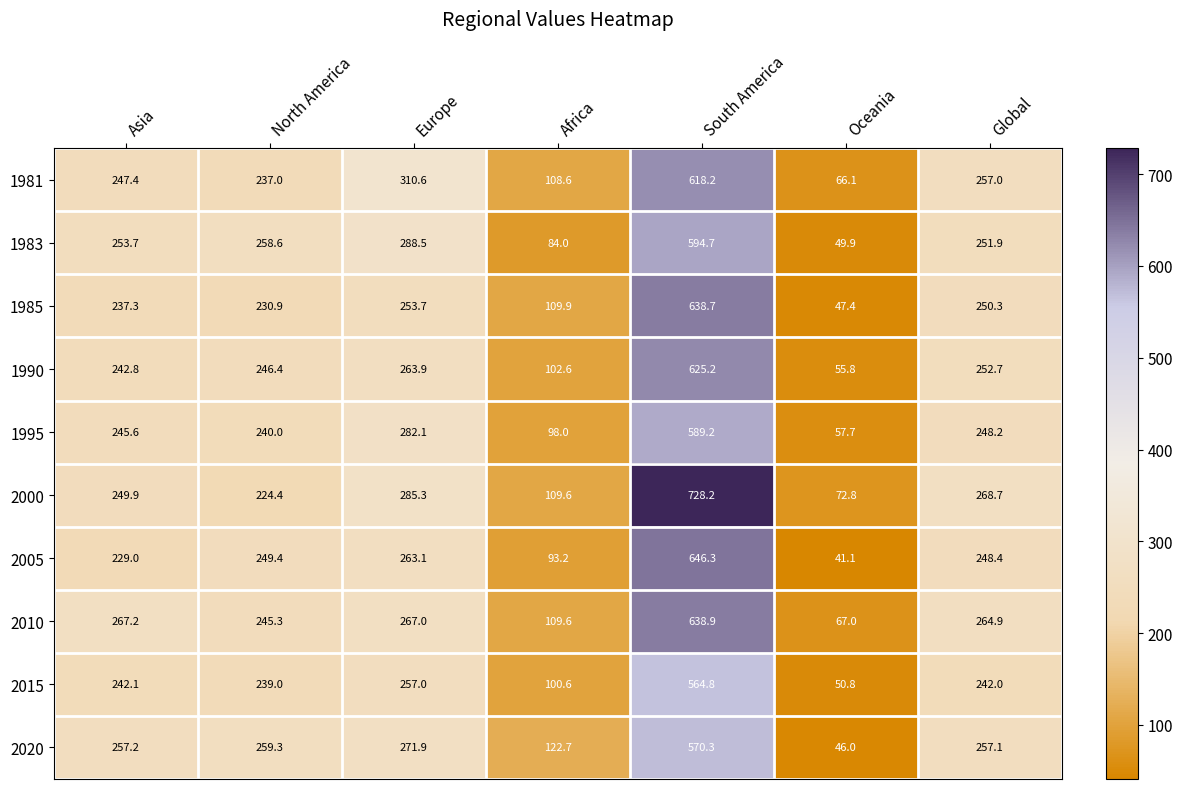

Where does the 1995 series first go above 245?

Asia